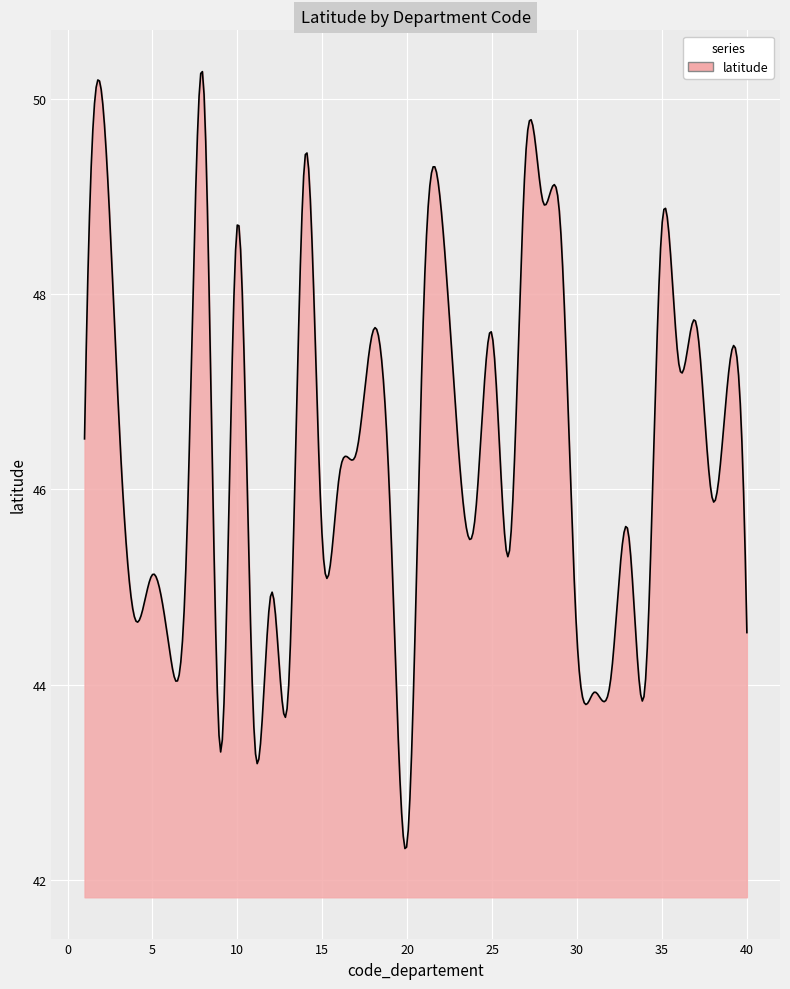

What is the greatest value displayed?

50.3